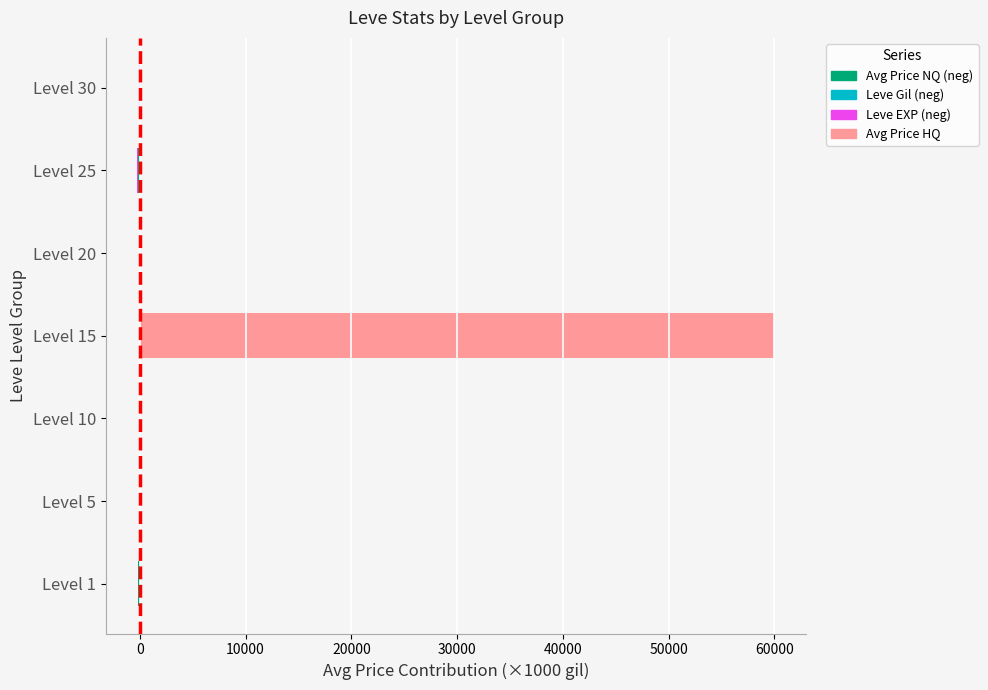

What is the difference between the second highest and minimum values in the Leve EXP (neg) series?

51.8